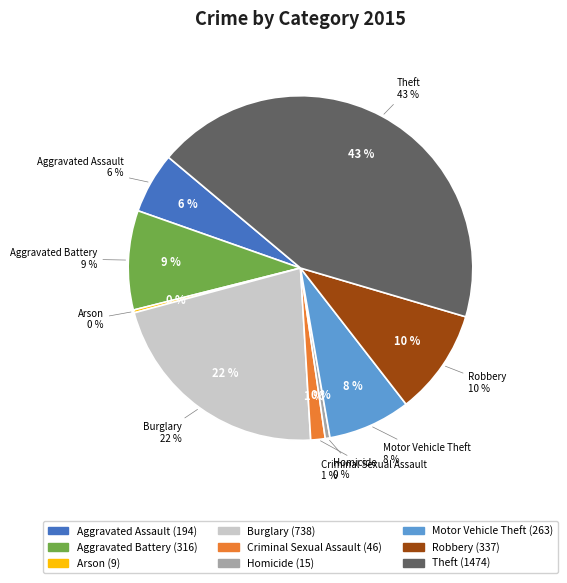

True or false: Aggravated Battery accounts for 9% of the total.

True